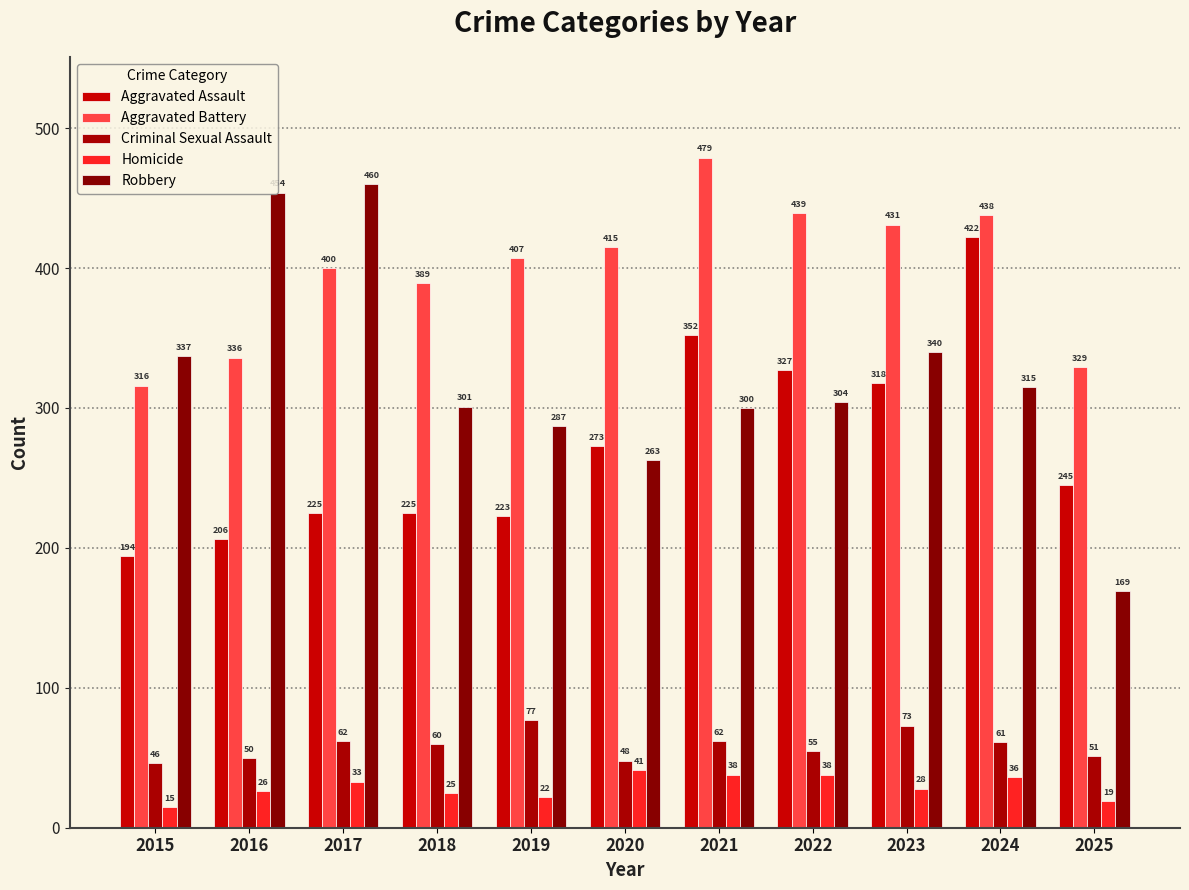

What is the value of the Aggravated Battery bar at the 11th from the left?

329